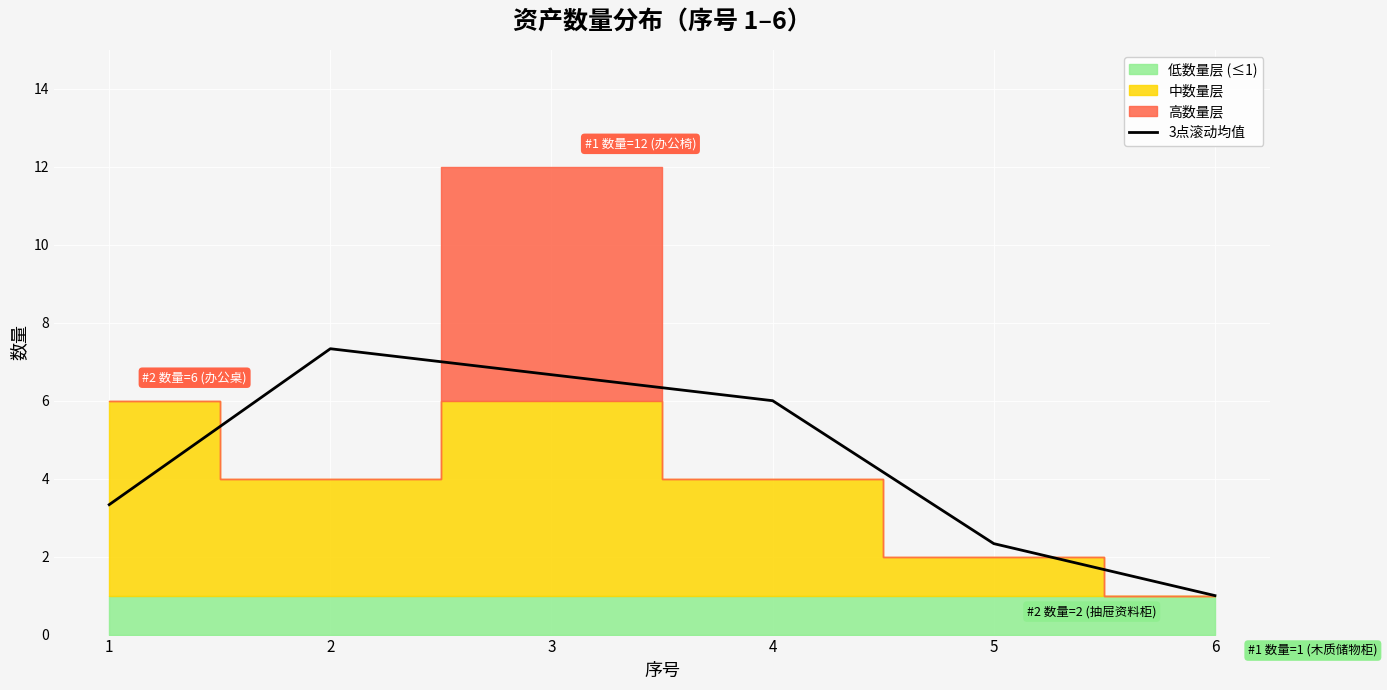

Reading right to left, extract all data points from this chart.

6=1.0	5=2.3	4=6.0	3=6.7	2=7.3	1=3.3